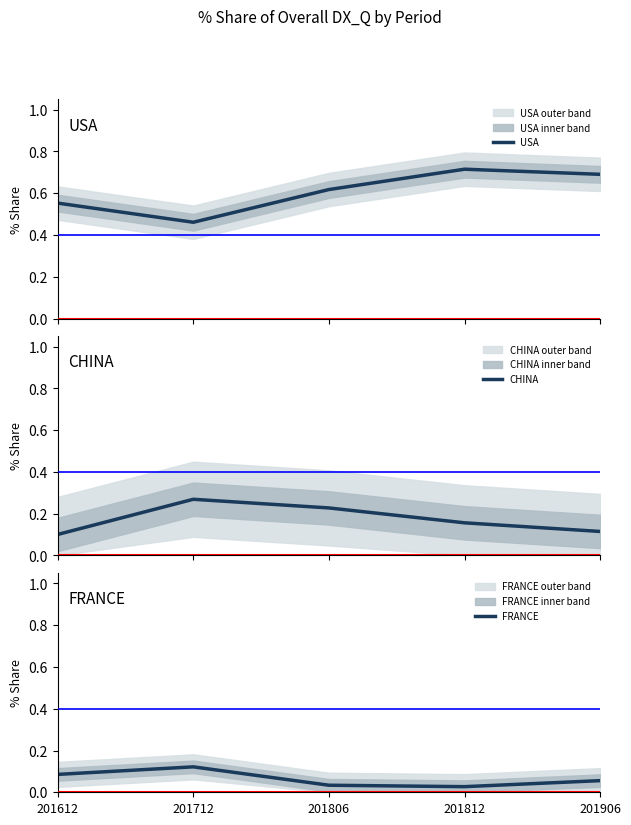

What is the greatest value displayed?

0.7